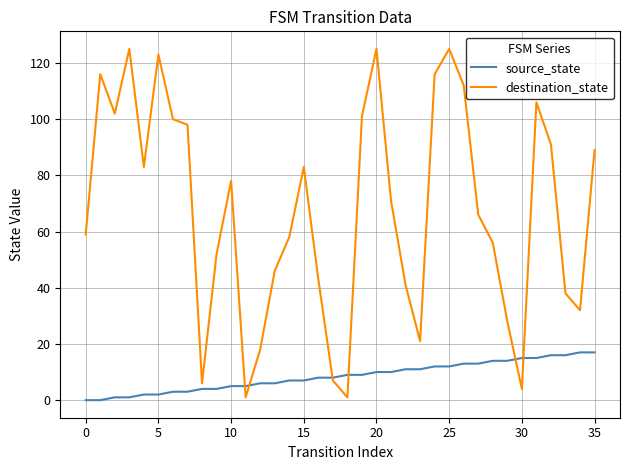

True or false: source_state and destination_state intersect in this chart.

True